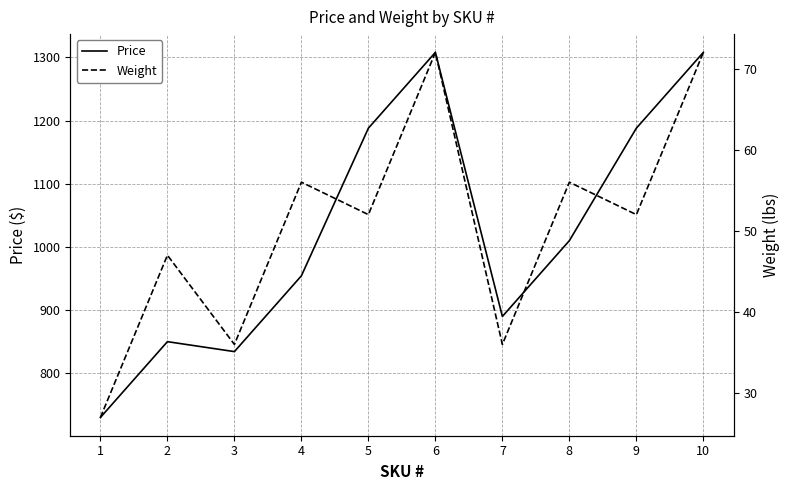

What is the minimum value shown in the chart?

27.0